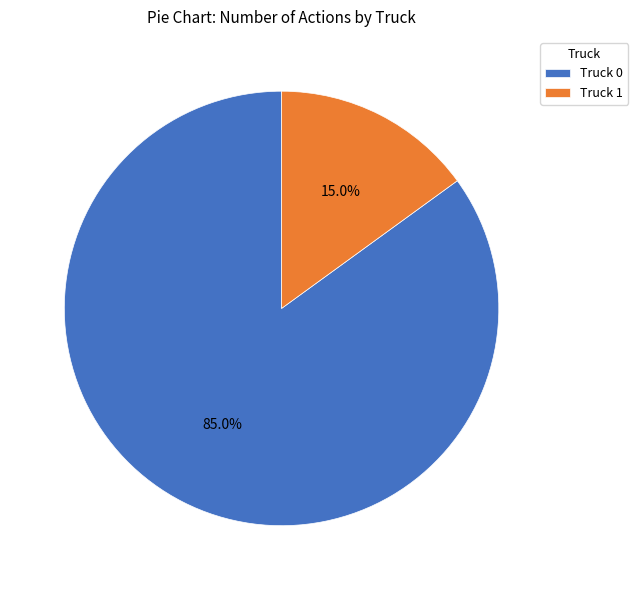

Is the sum of Truck 0 and Truck 1 greater than half?

Yes